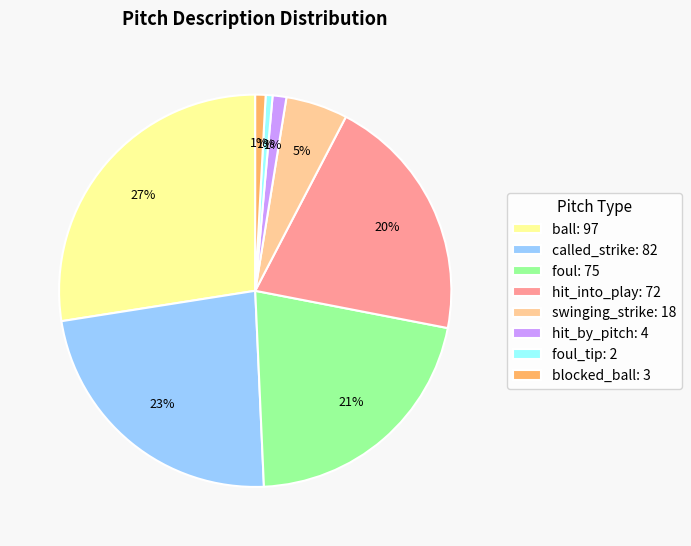

The blocked_ball: 3 slice represents 1% of the pie. True or false?

True